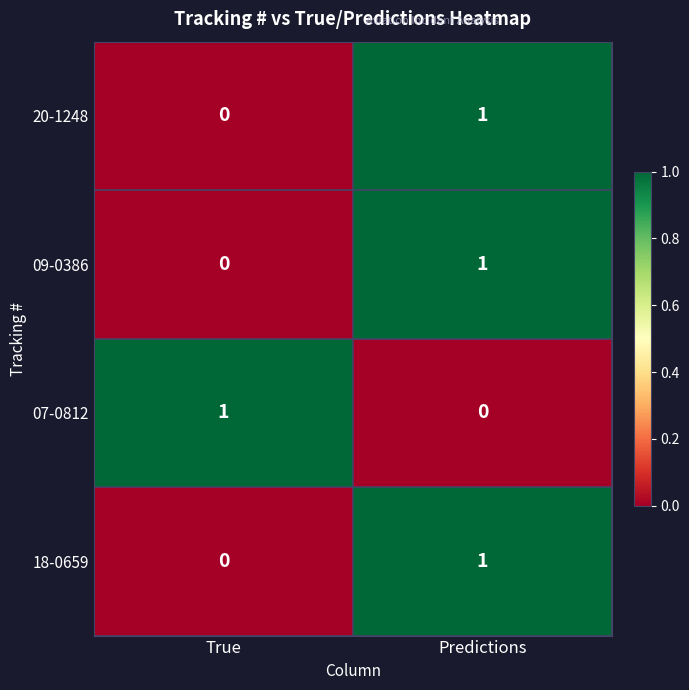

The value of 09-0386 at True is -1. True or false?

False